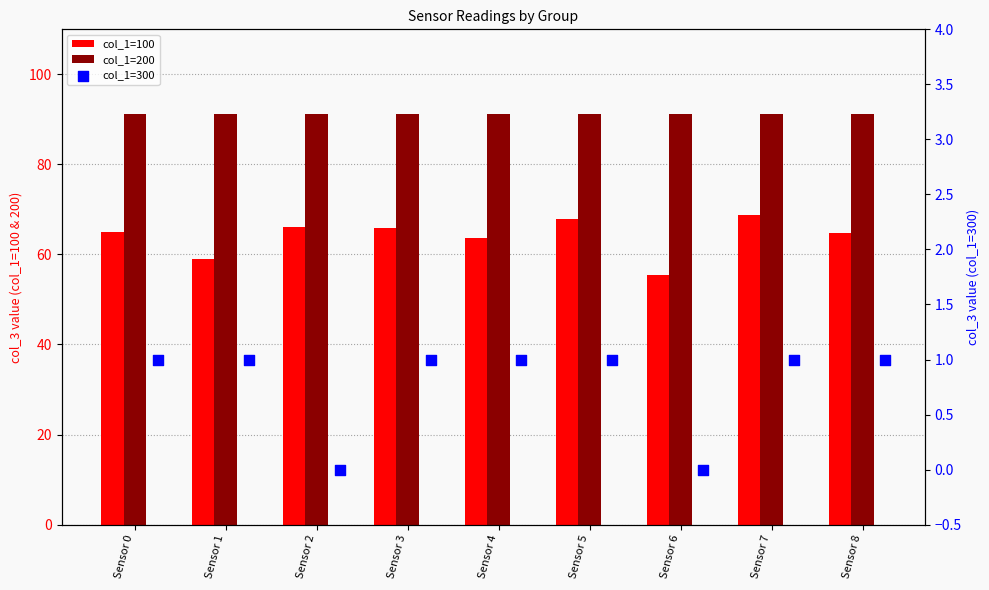

What is the total value across all series at Sensor 5?

160.1